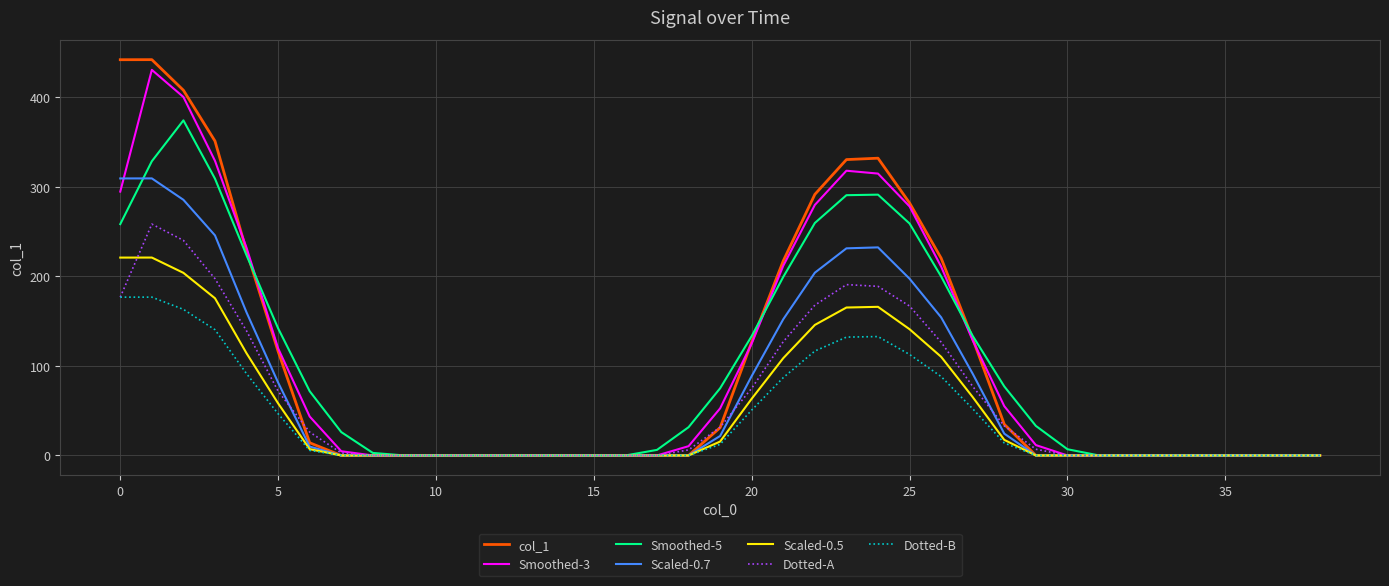

What is the greatest value displayed?

442.1